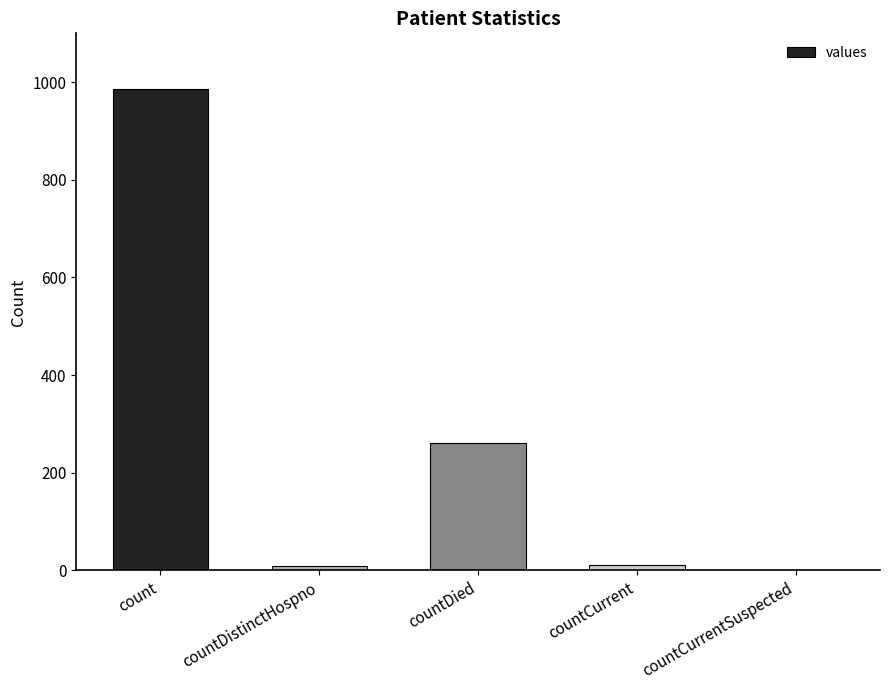

Between countCurrent and count, which is larger?

count